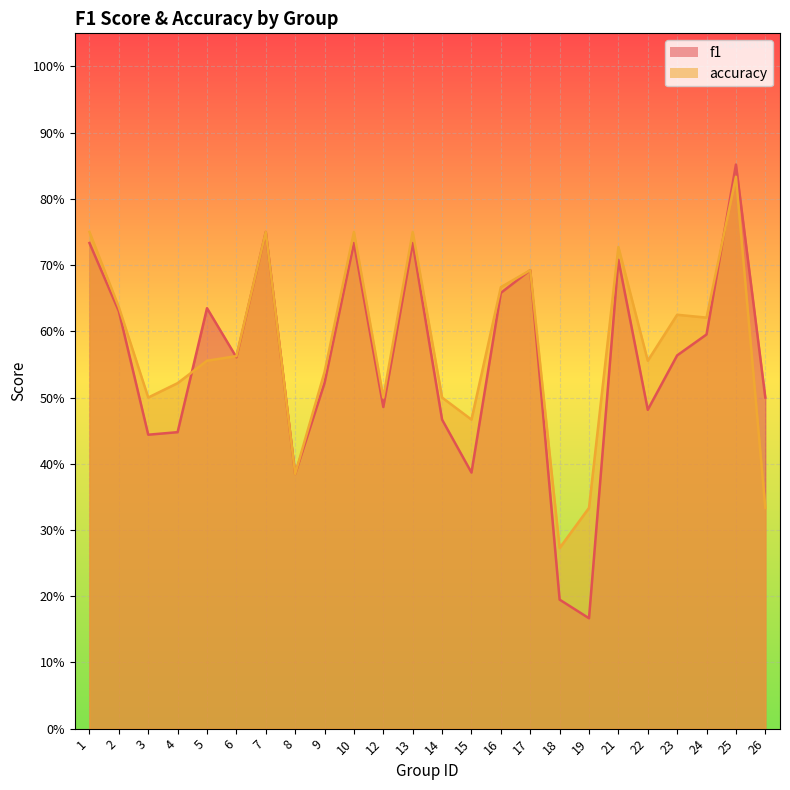

Rank the series by their maximum value, from lowest to highest.

accuracy, f1